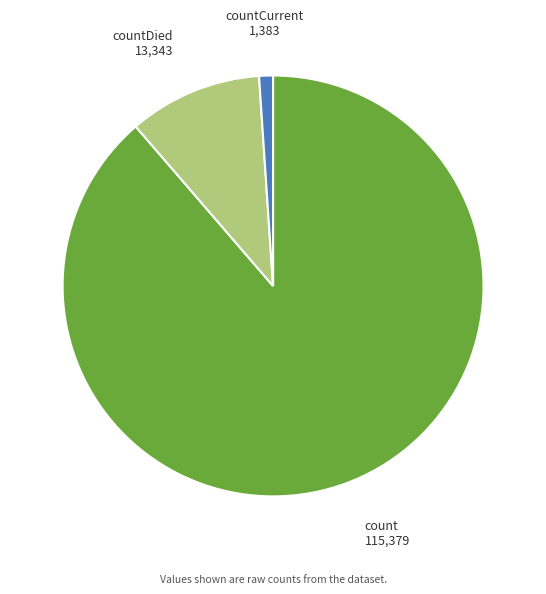

Do count and countCurrent together represent more than half of the pie?

Yes